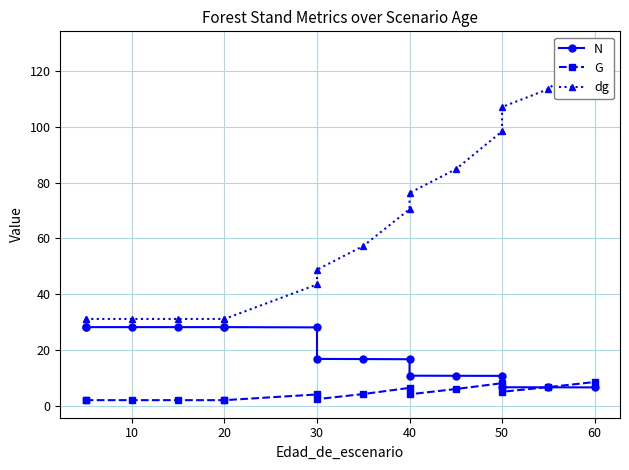

How many lines are shown in the chart?

3